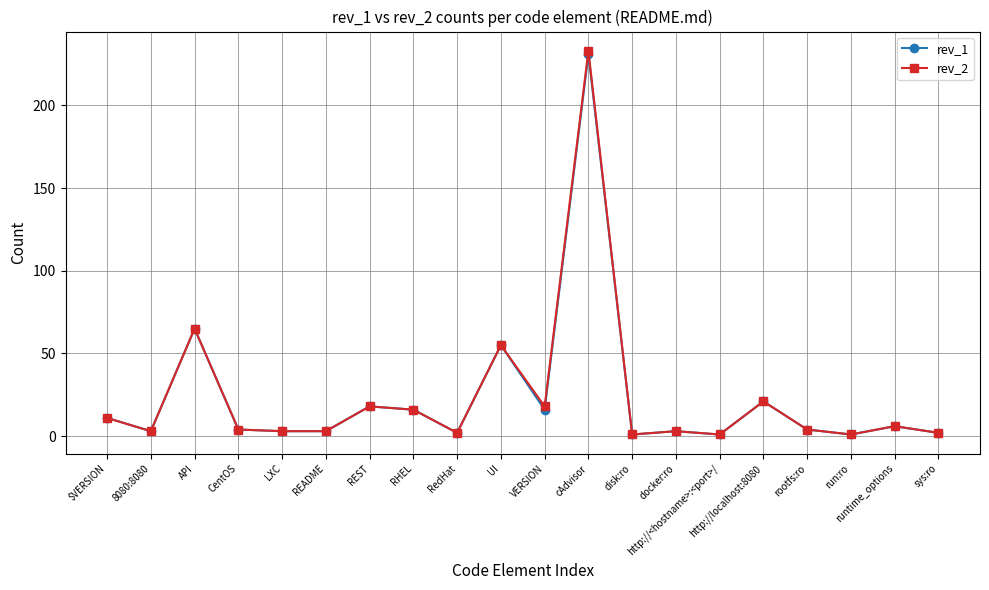

At which label does rev_2 first exceed 4?

$VERSION